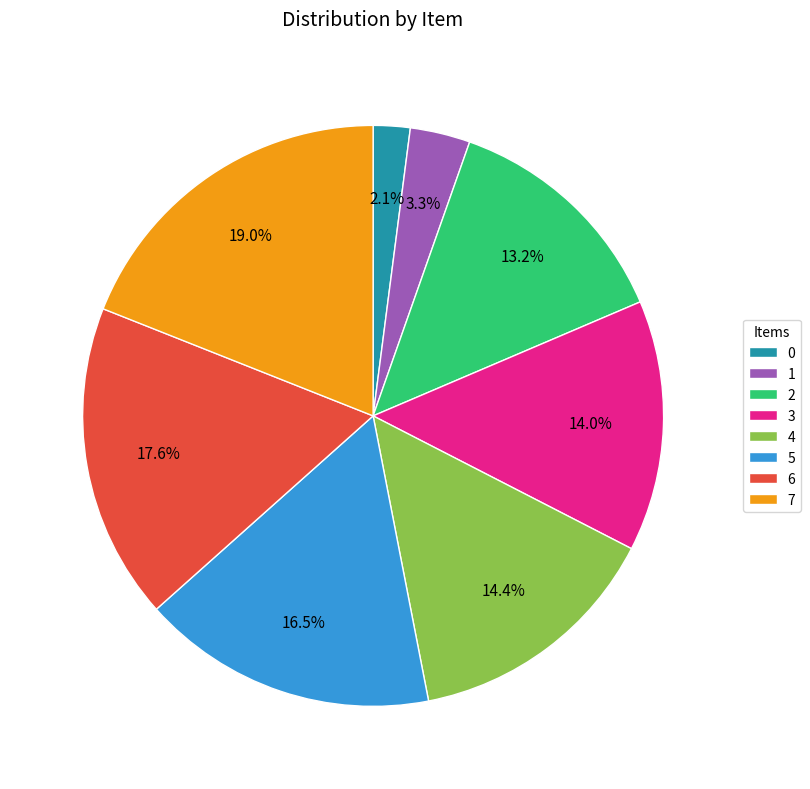

To the nearest percent, what is the difference between the 2 and 1 slice percentages?

10%